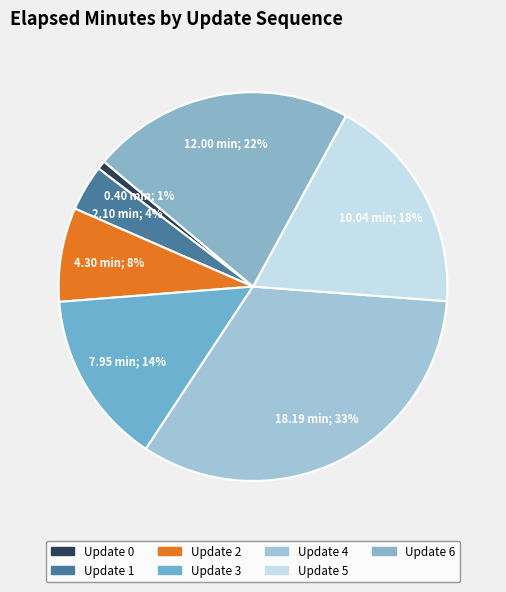

Is Update 3 the majority of the pie?

No